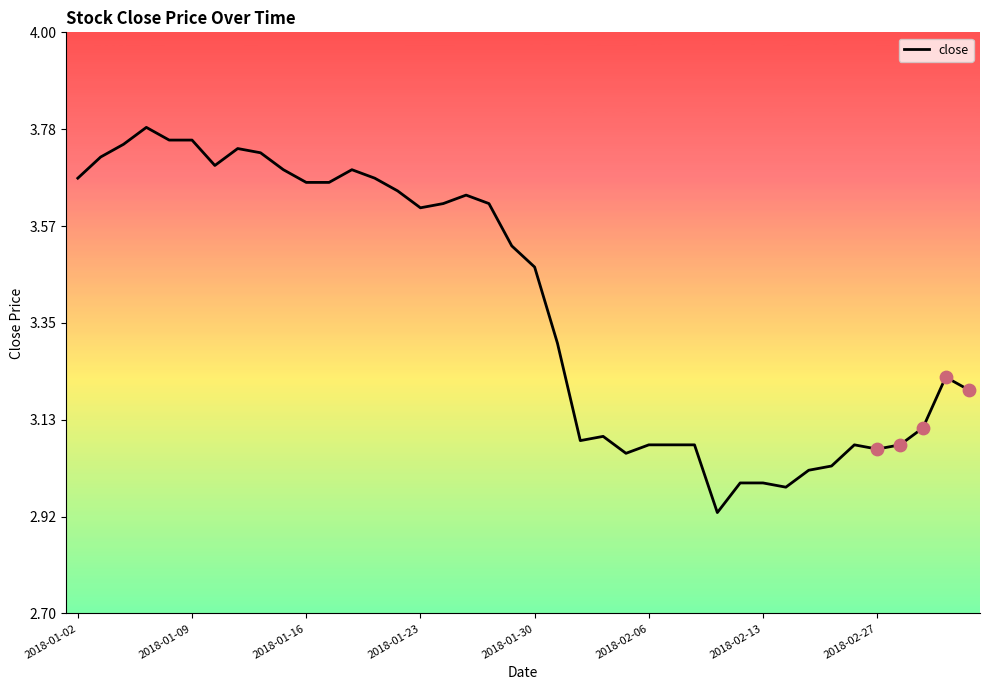

What is the difference between the maximum and minimum values?

0.9